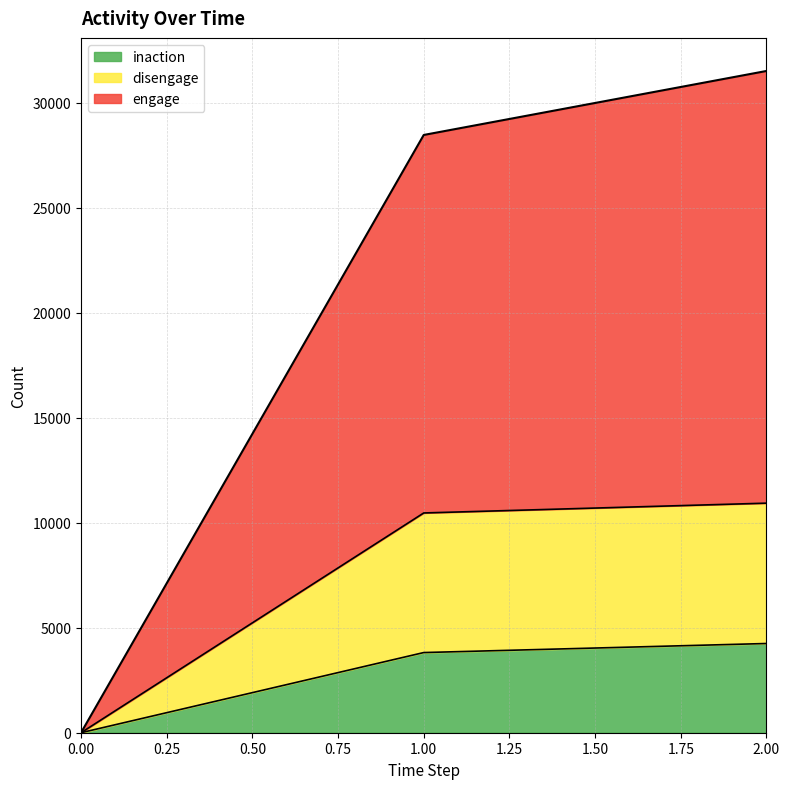

What are all the series names shown in the legend?

inaction, disengage, engage